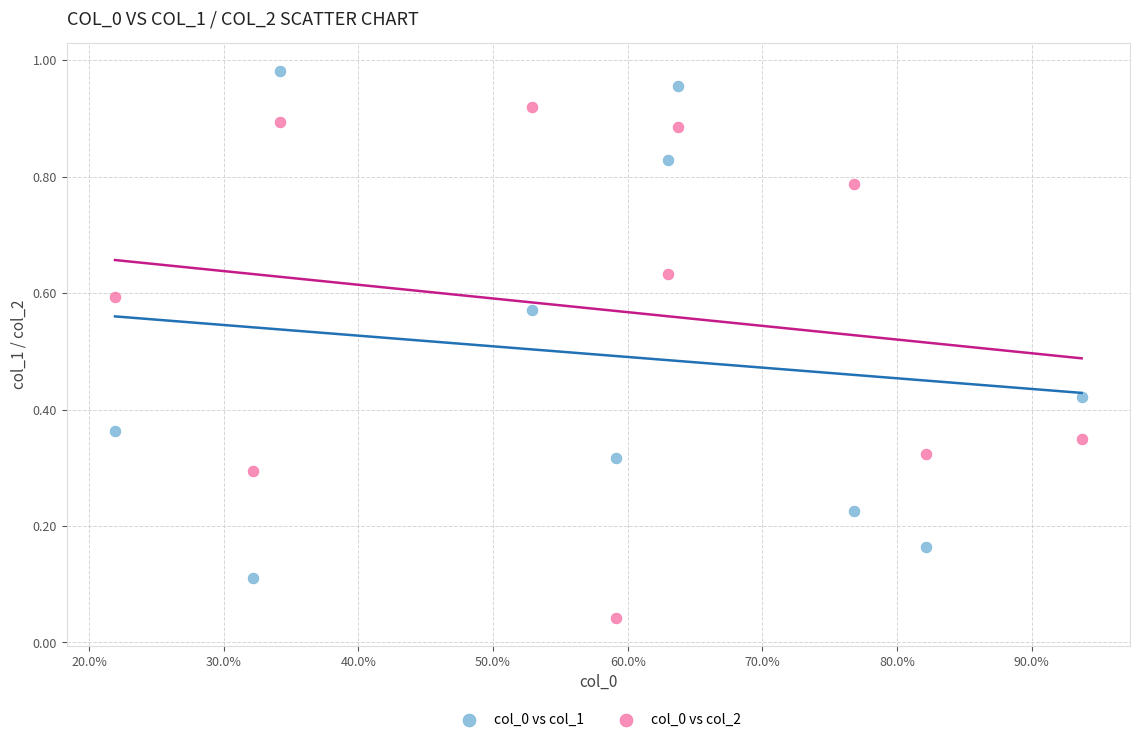

What is the X range (max minus min) for the scatter plot?

0.7